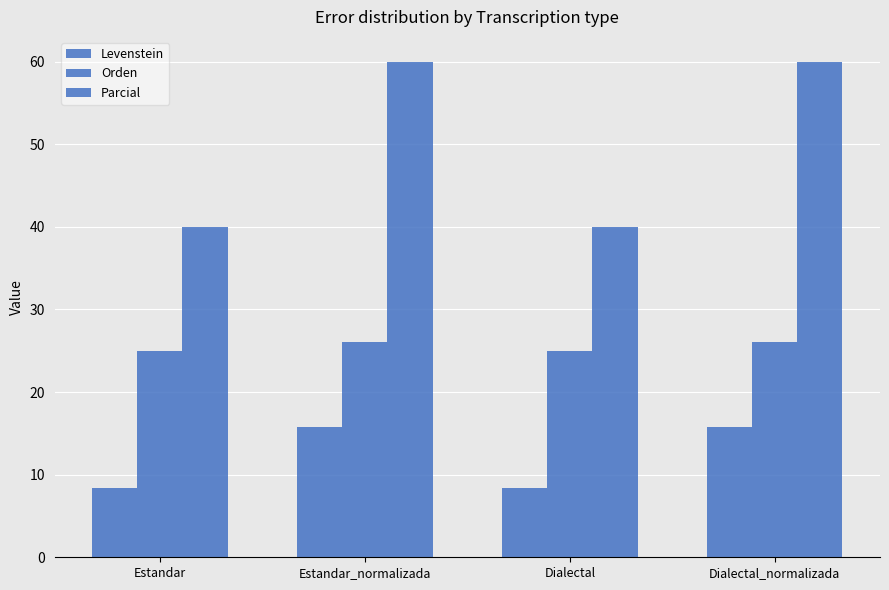

Reading right to left, list all the values displayed in this chart.

Levenstein: Dialectal_normalizada=15.8	Dialectal=8.3	Estandar_normalizada=15.8	Estandar=8.3
Orden: Dialectal_normalizada=26.1	Dialectal=25.0	Estandar_normalizada=26.1	Estandar=25.0
Parcial: Dialectal_normalizada=60.0	Dialectal=40.0	Estandar_normalizada=60.0	Estandar=40.0